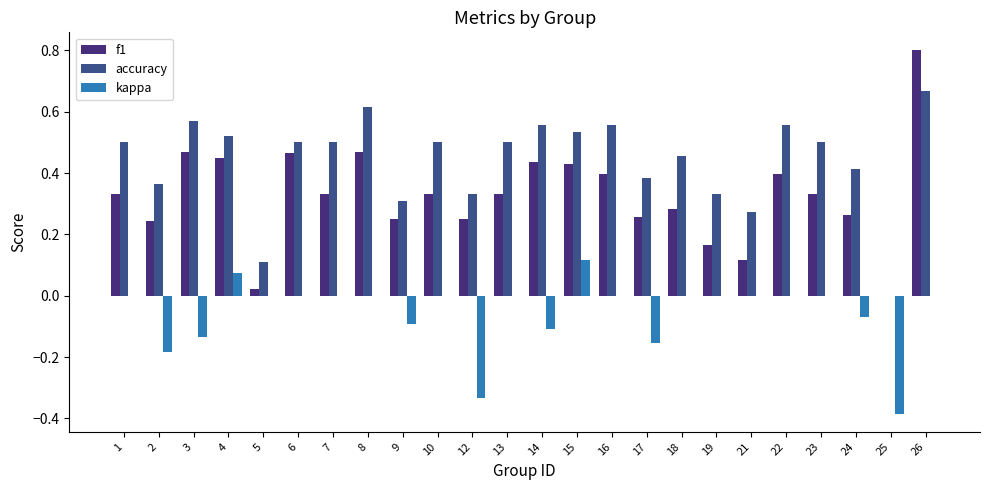

Which series has the largest total across all categories?

accuracy